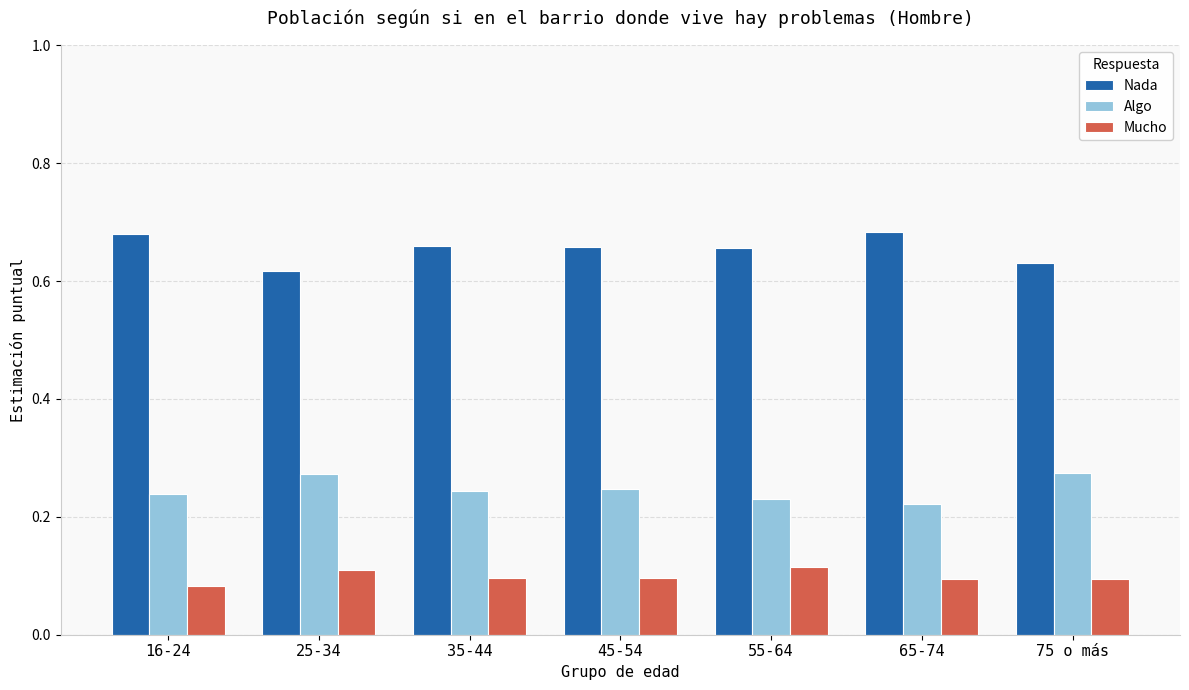

True or false: Mucho has a value of 0.1 at 16-24.

True